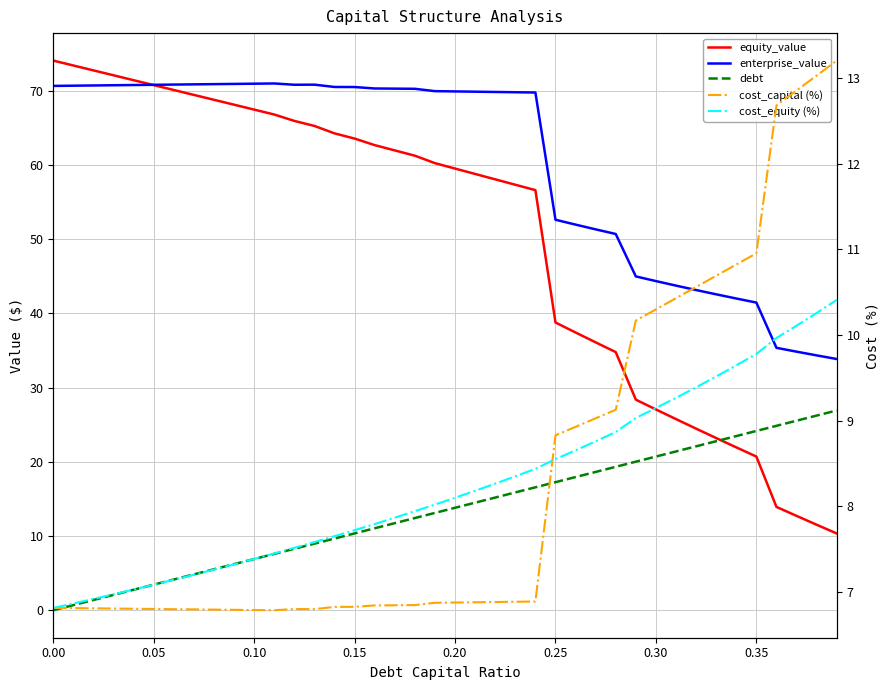

In cost_capital (%), how many points are higher than both neighbors (excluding endpoints)?

1